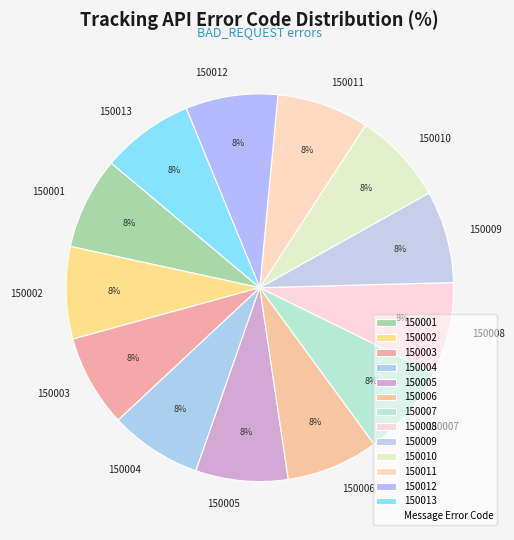

Approximately how many times larger is the value at 150009 compared to 150001?

1.0